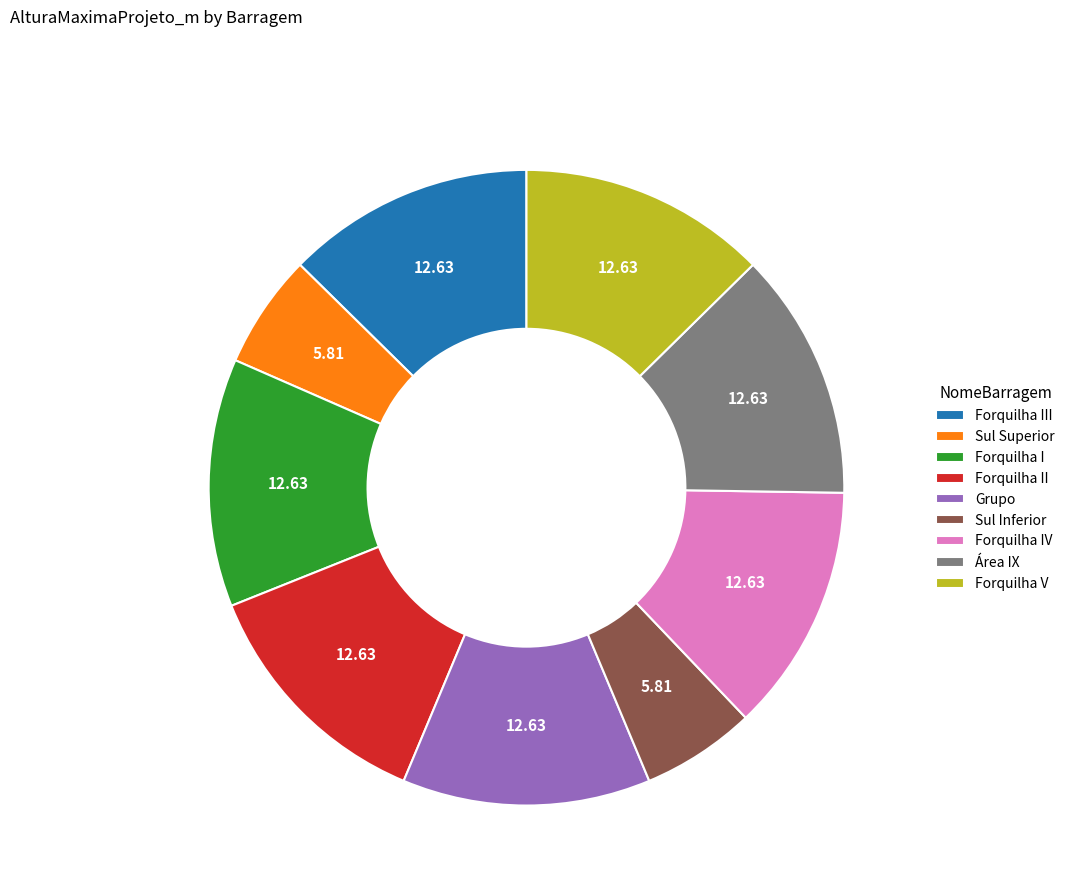

Is there any slice that represents more than half of the pie?

No